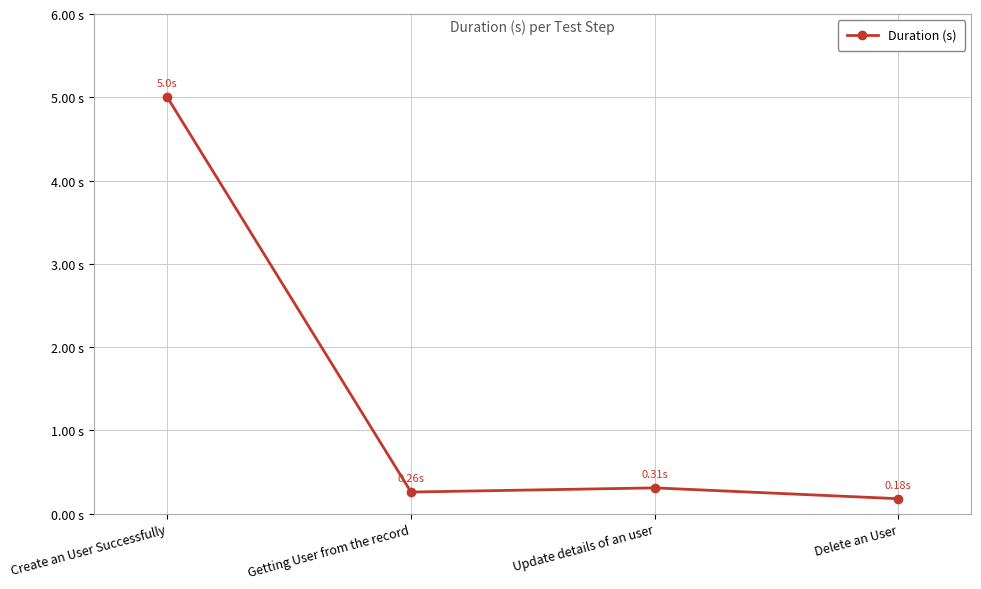

Does the chart have visible grid lines?

Yes